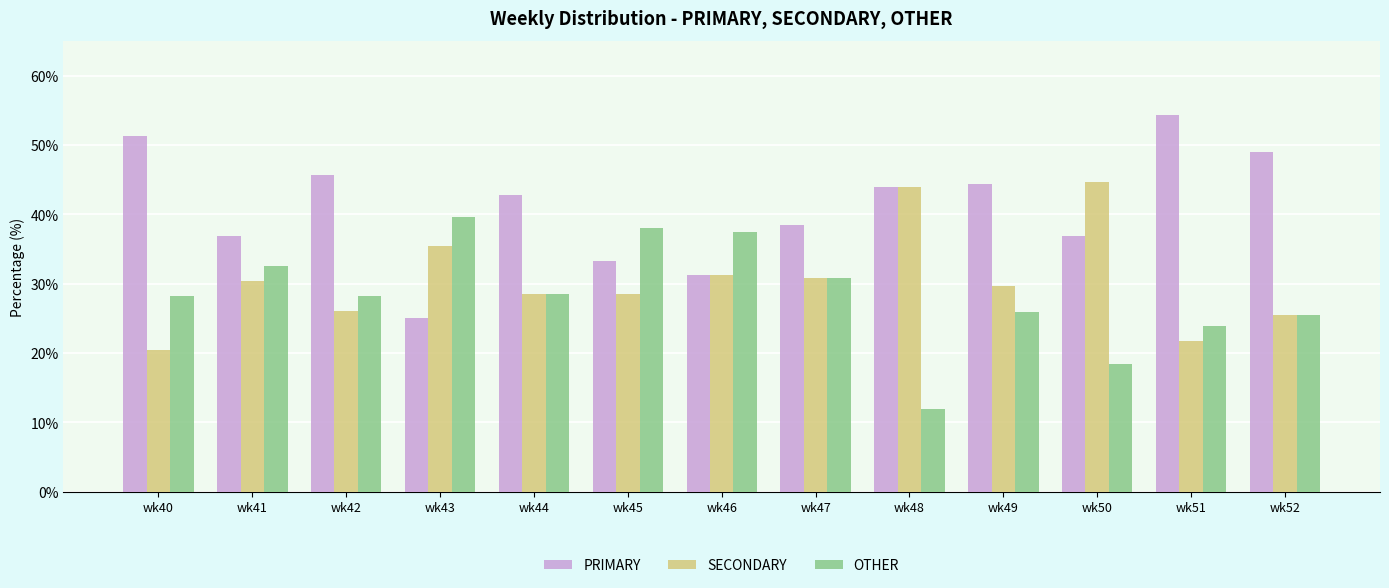

At wk43, list the series in order from largest to smallest.

OTHER, SECONDARY, PRIMARY